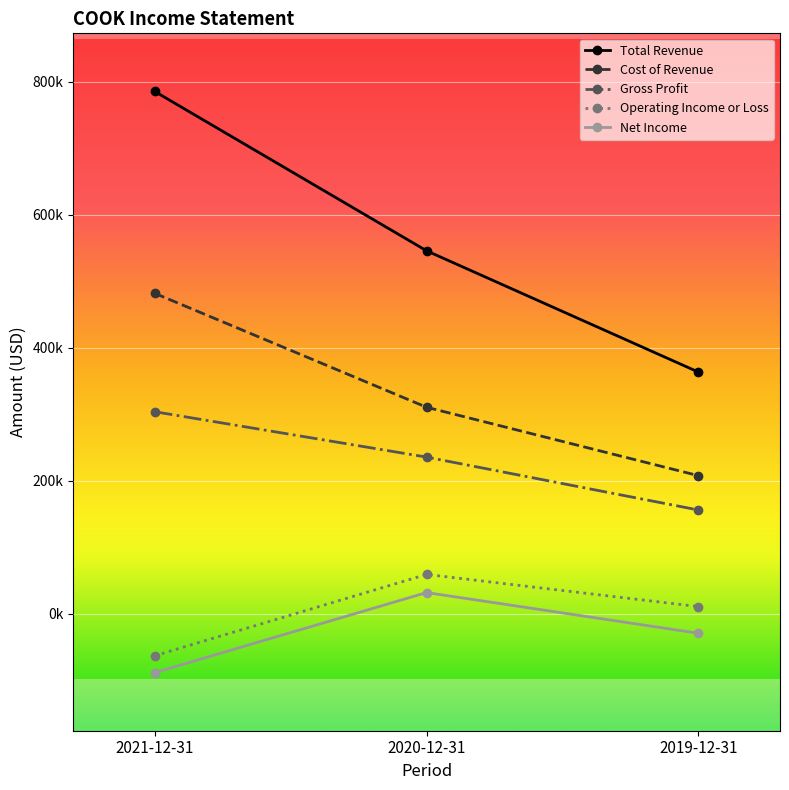

What is the difference between the second highest and minimum values in the Net Income series?

59200